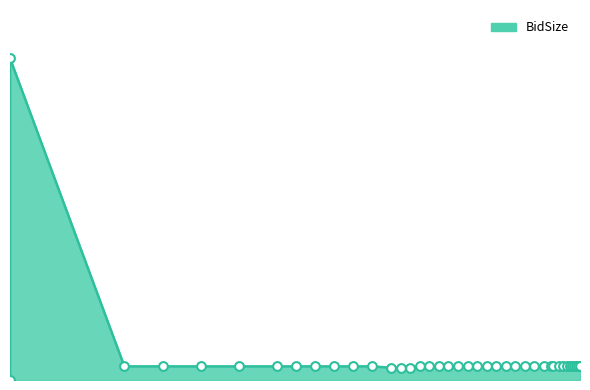

What is the ratio of the value at 1450 to the value at 1025?

1.1